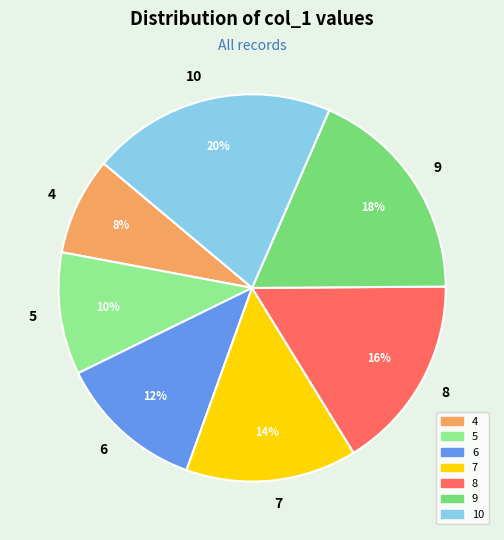

What percentage is the 9 slice, to the nearest percent?

18%